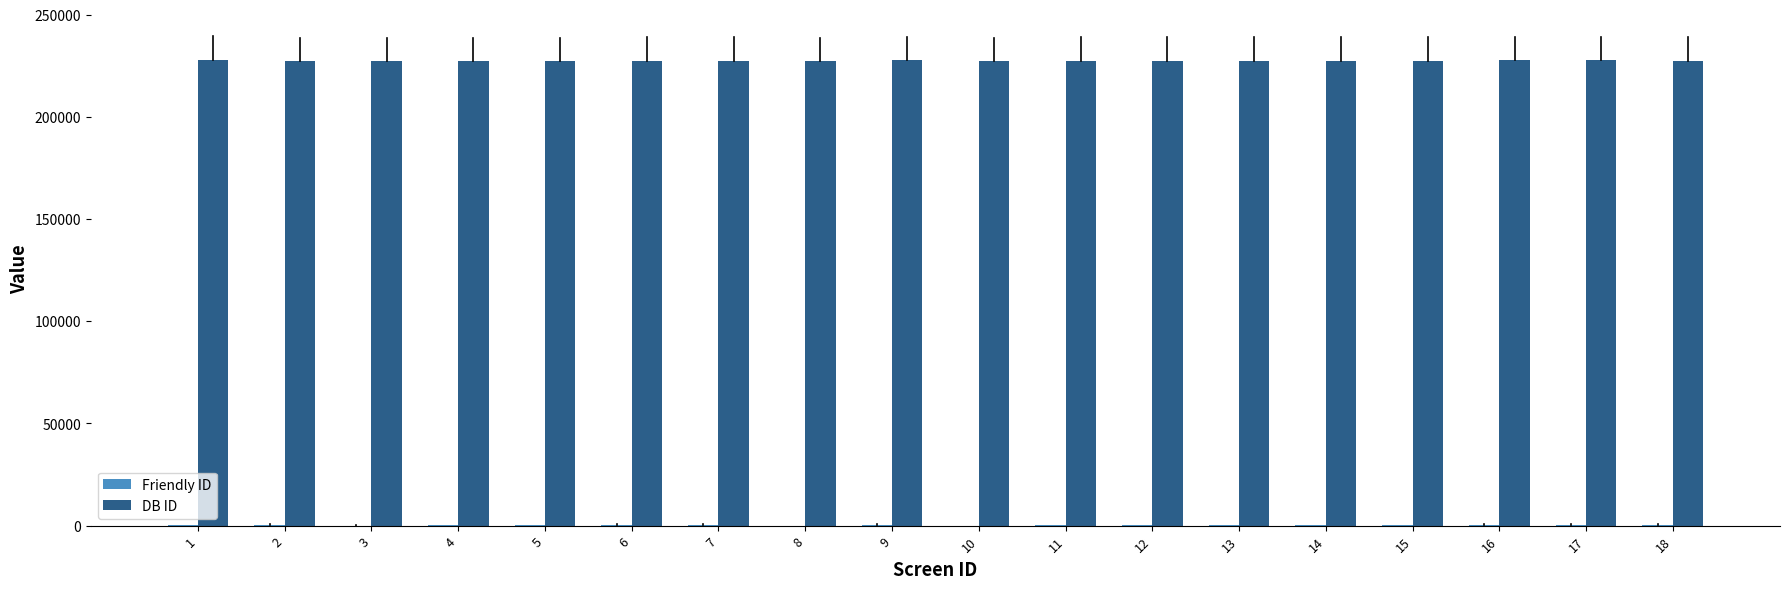

What is the average value of the DB ID series?

227550